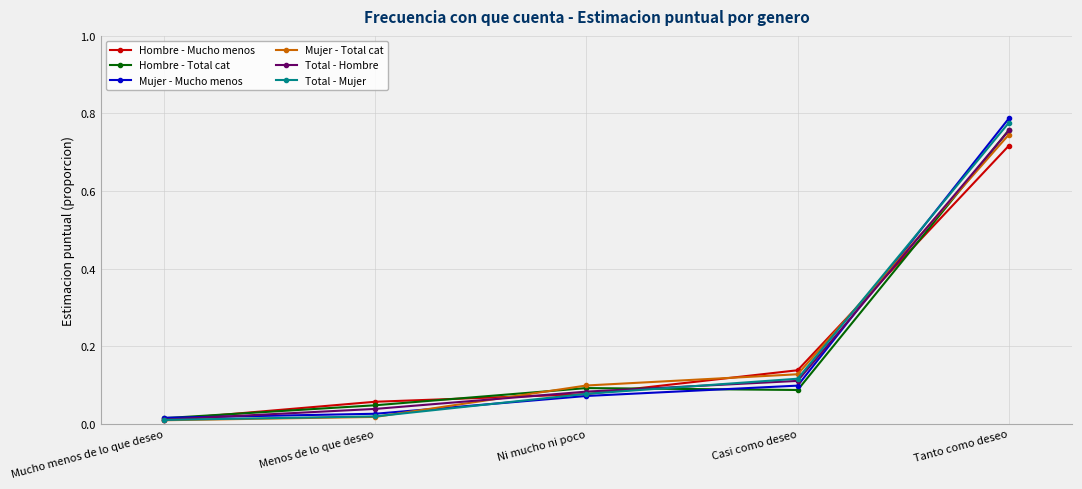

True or false: Hombre - Mucho menos and Mujer - Total cat intersect in this chart.

True